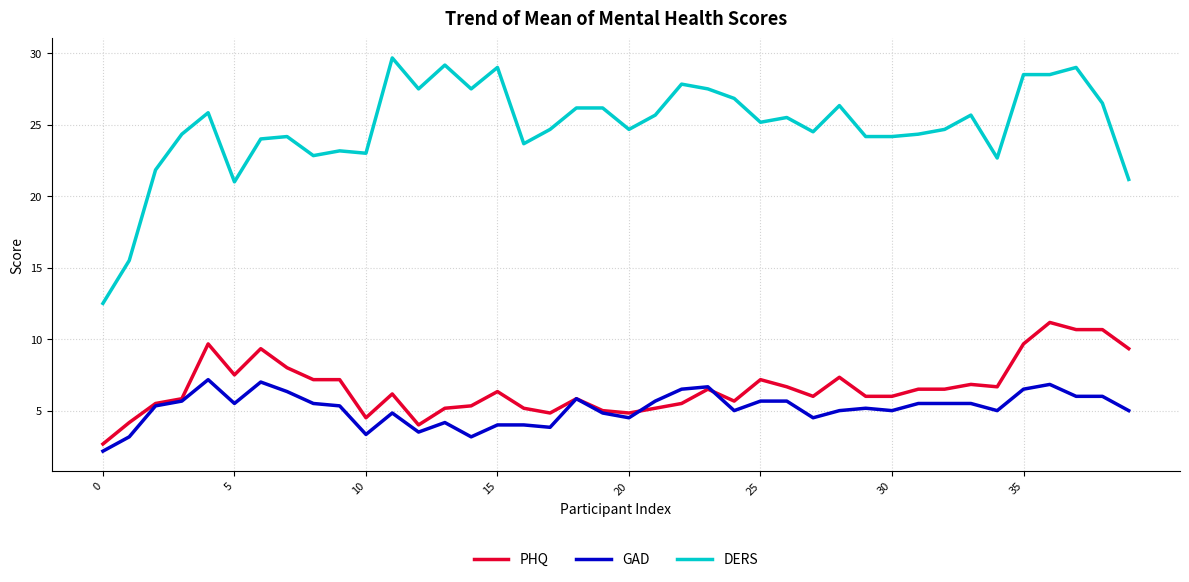

What is the minimum value for DERS?

12.5